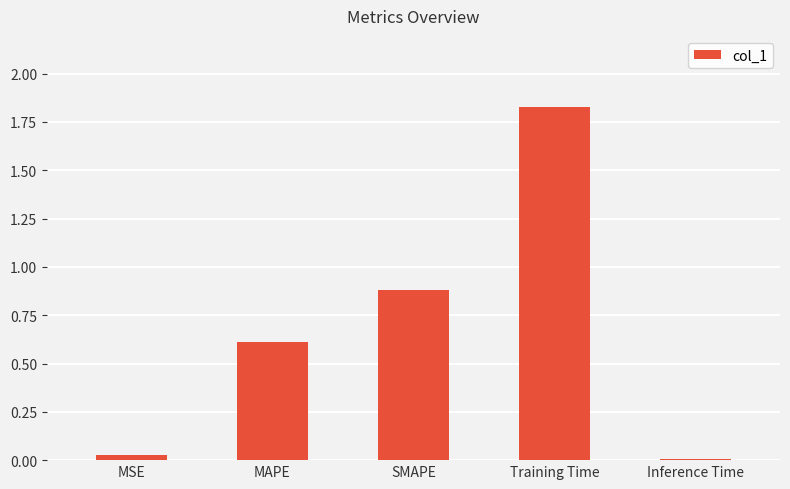

At which category does the chart reach its peak across all series?

Training Time